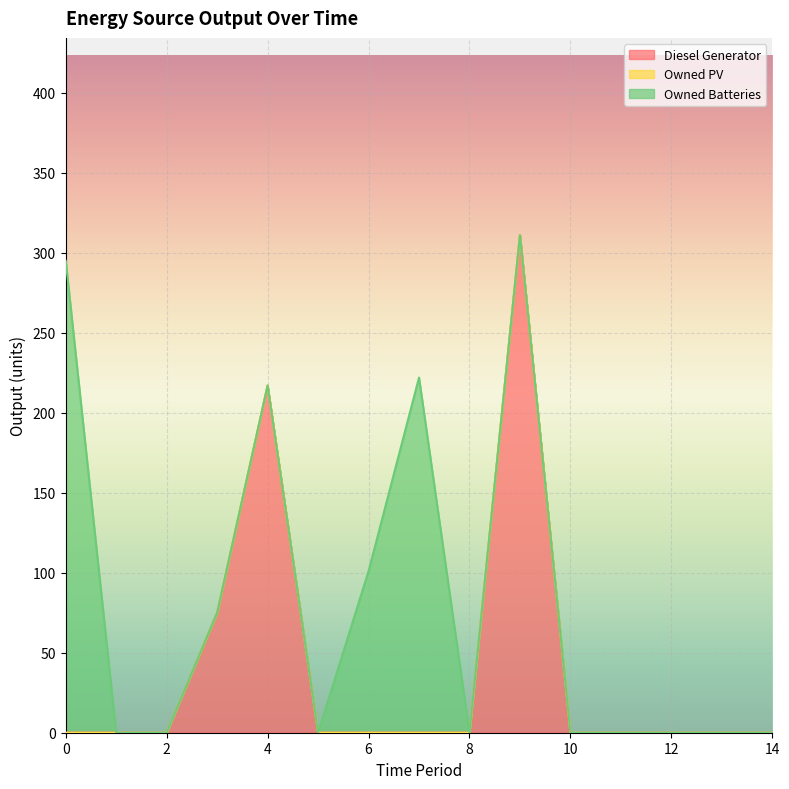

True or false: Owned Batteries has a value of 154 at 4.

False